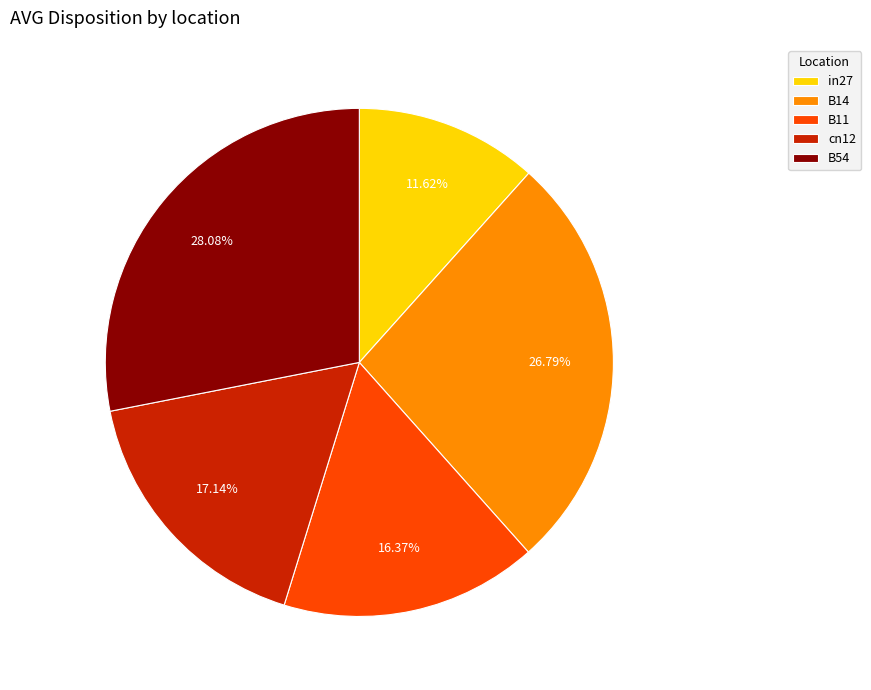

Approximately how many times larger is the value at in27 compared to B54?

0.4